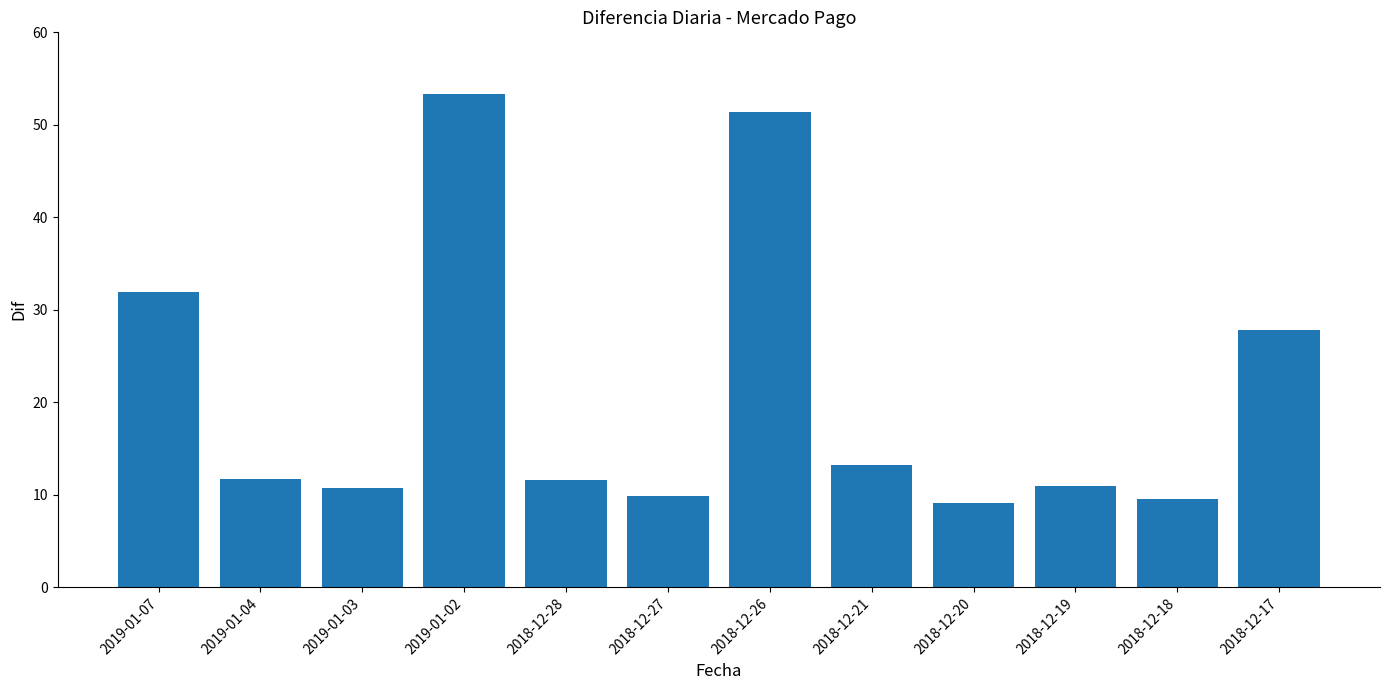

Where does the data first go above 11?

2019-01-07